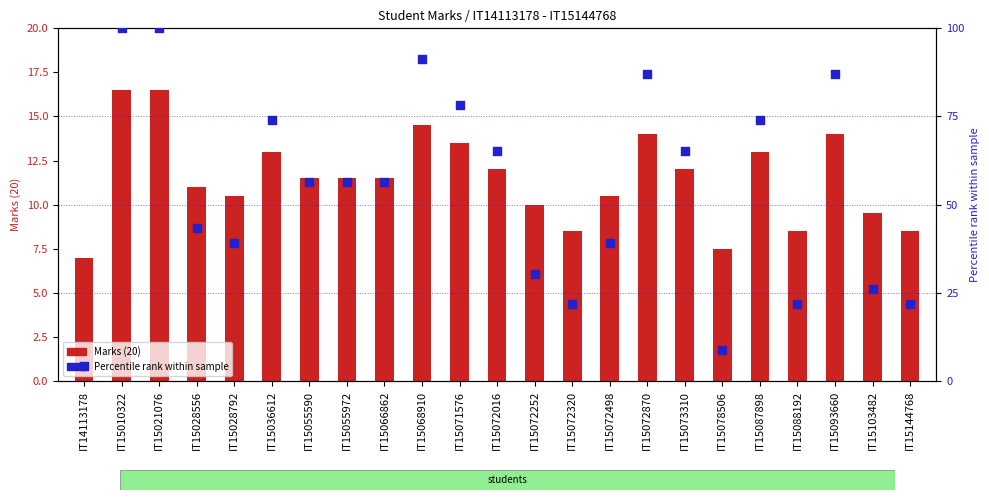

Which series has the largest Y range (max minus min)?

Percentile rank within sample